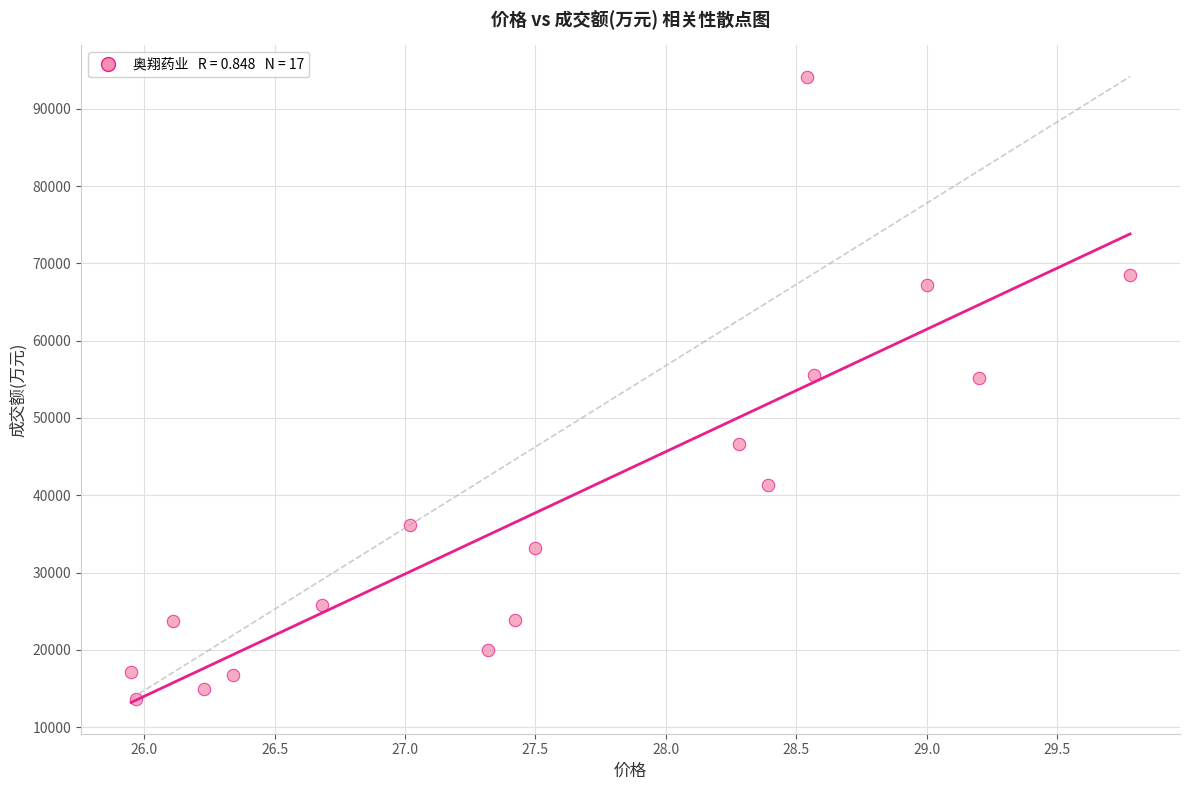

What is the range of Y values (max minus min)?

80466